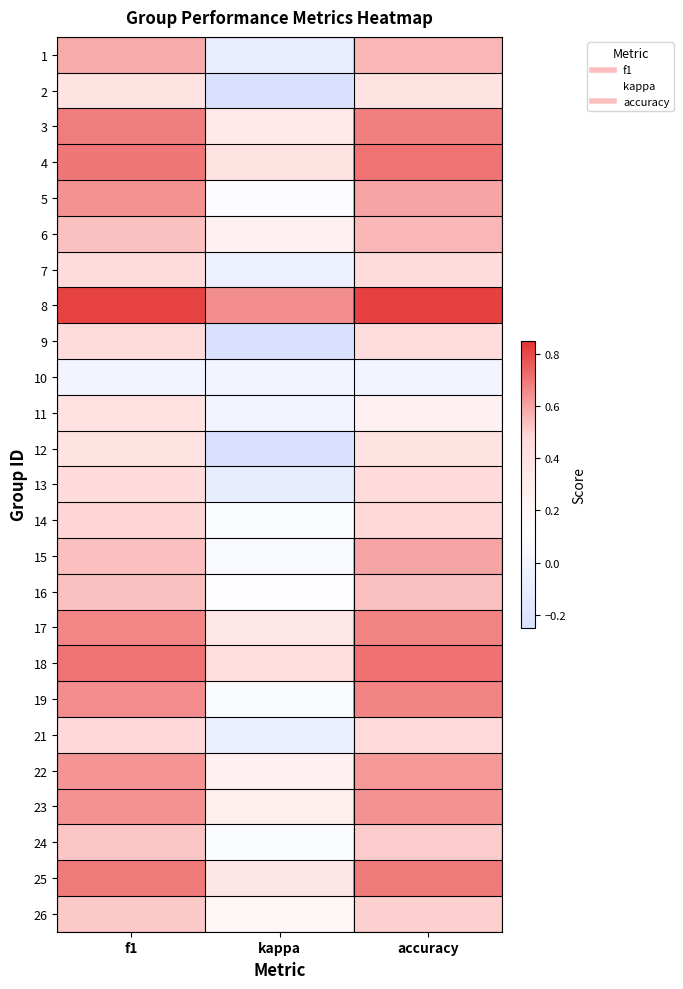

At which category does the chart reach its minimum across all series?

kappa